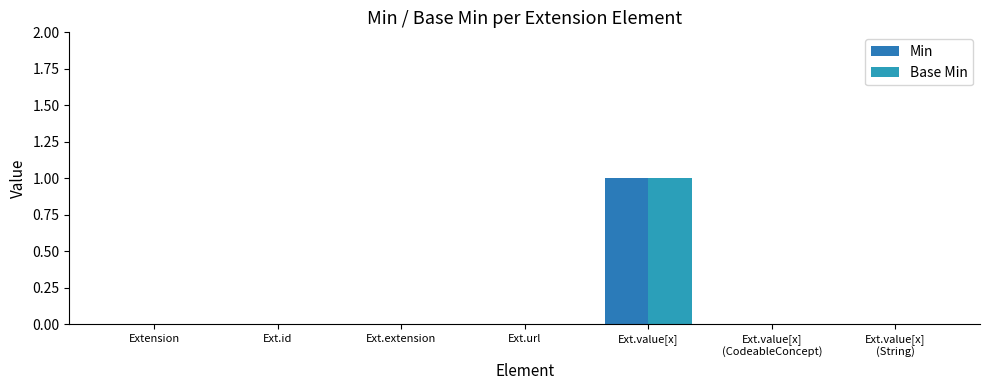

Reading left to right, list all the values displayed in this chart.

Min: 0	0	0	0	1	0	0
Base Min: 0	0	0	0	1	0	0